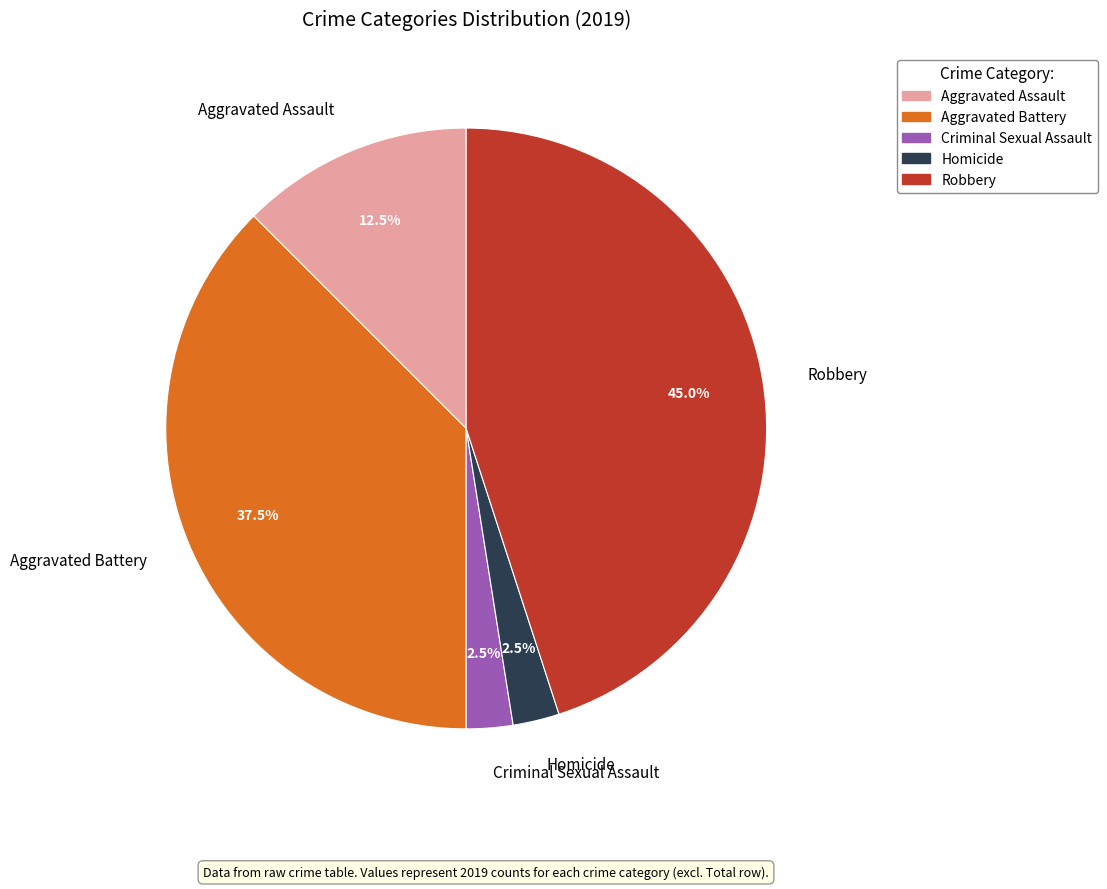

Is there any slice that represents more than half of the pie?

No